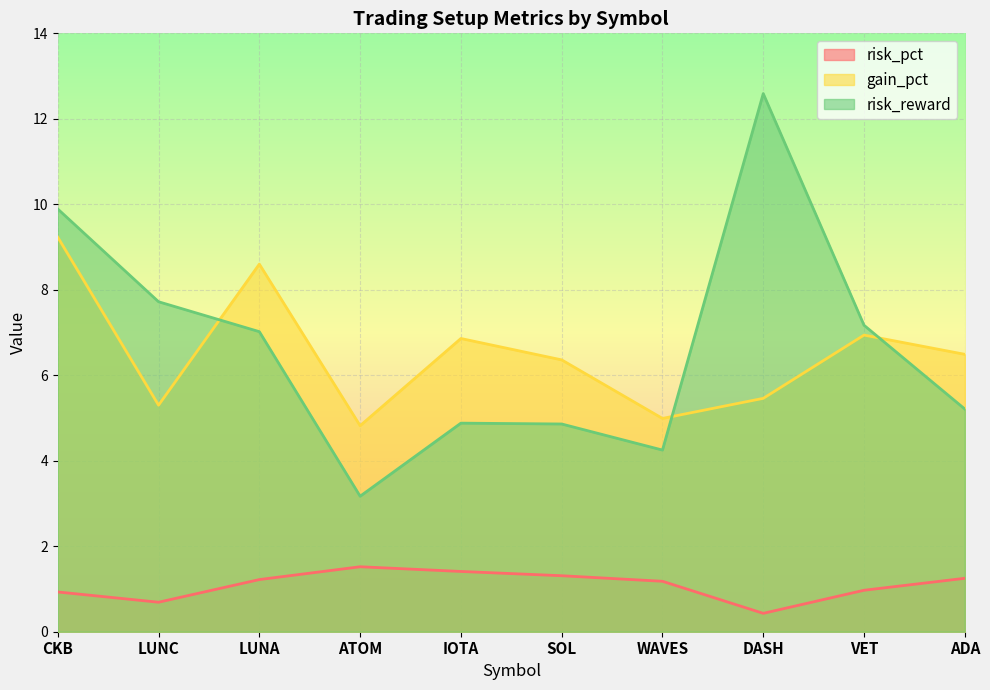

Which category has the highest value across all series?

DASH